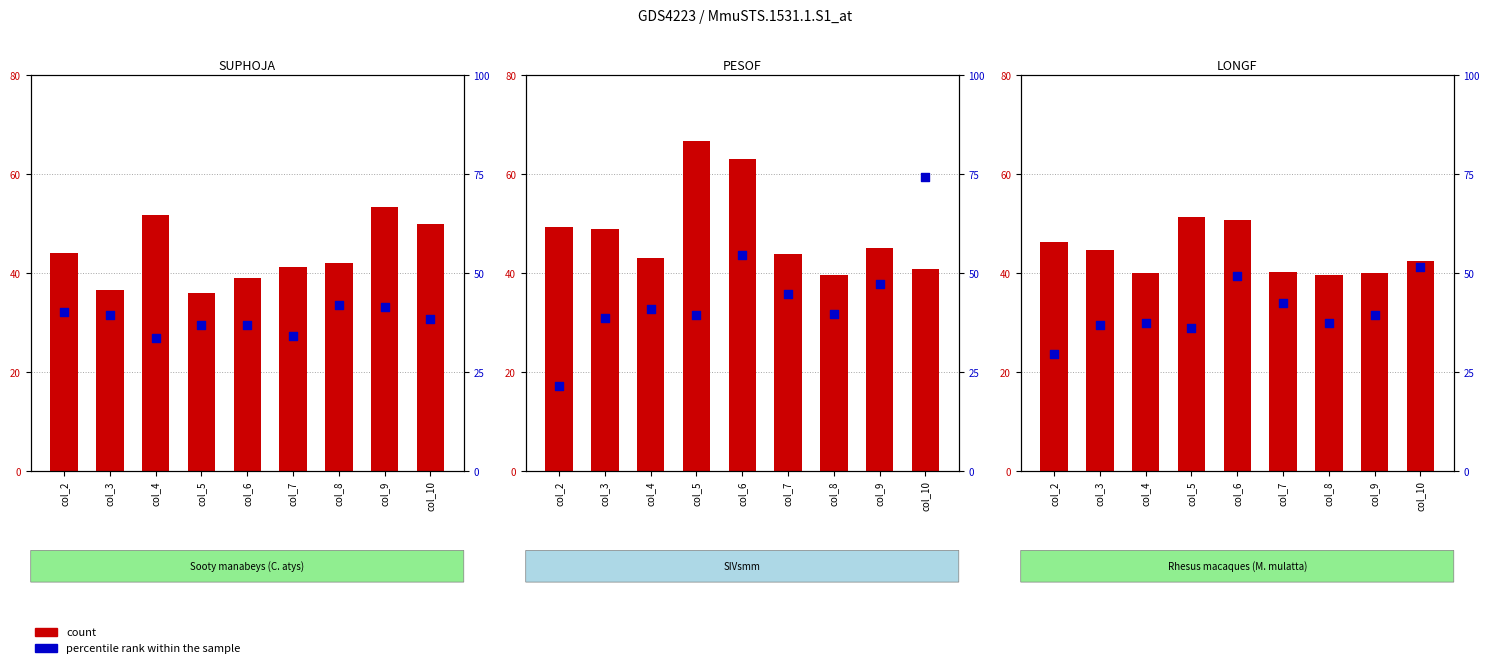

At how many categories does at least one series exceed 38?

9